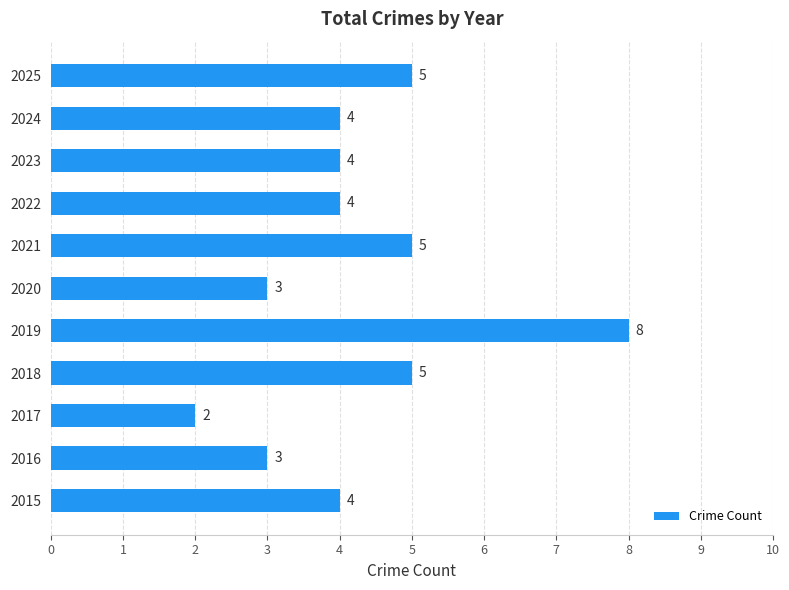

How many series are shown in this chart?

1